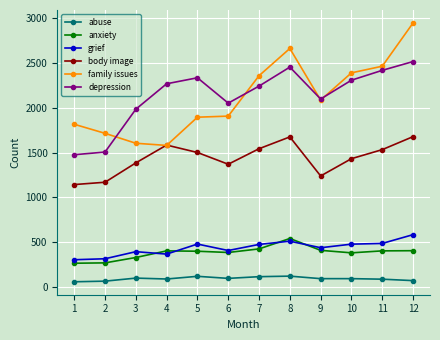

What is the difference between the maximum and minimum values in the body image series?

535